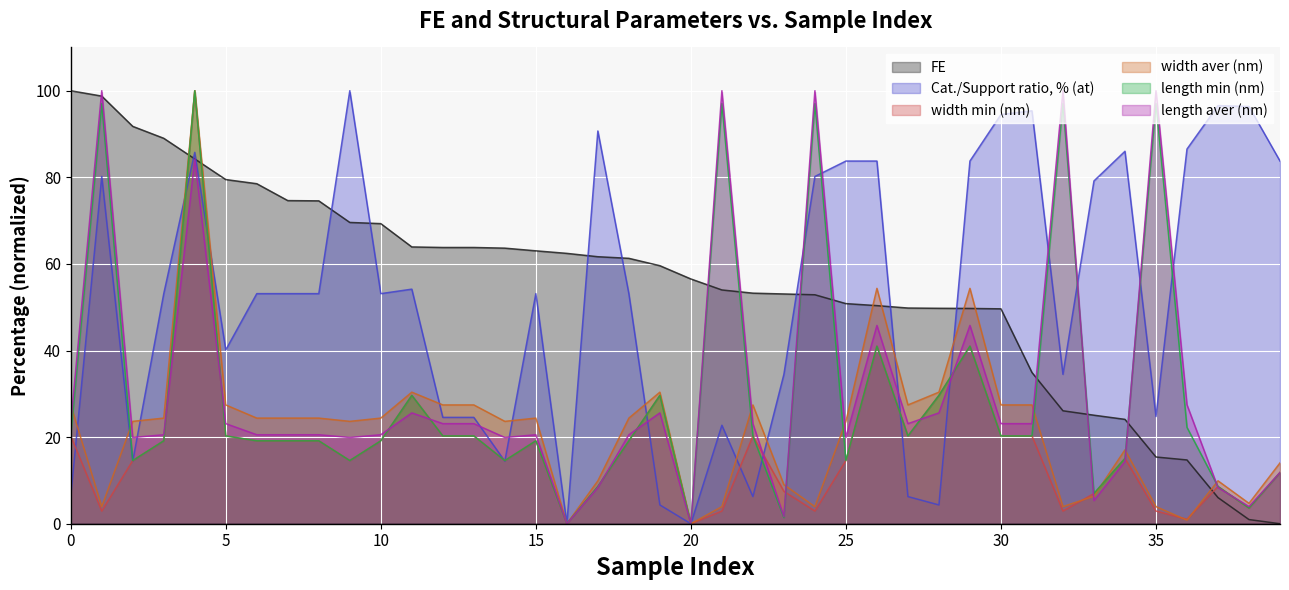

Which series has the largest total across all categories?

FE